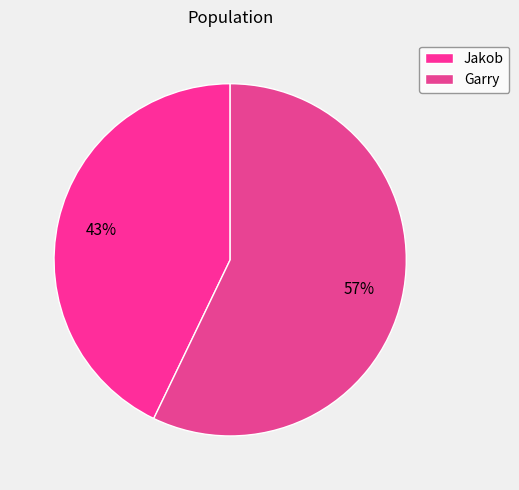

To the nearest percent, what percentage of the pie is Jakob?

43%